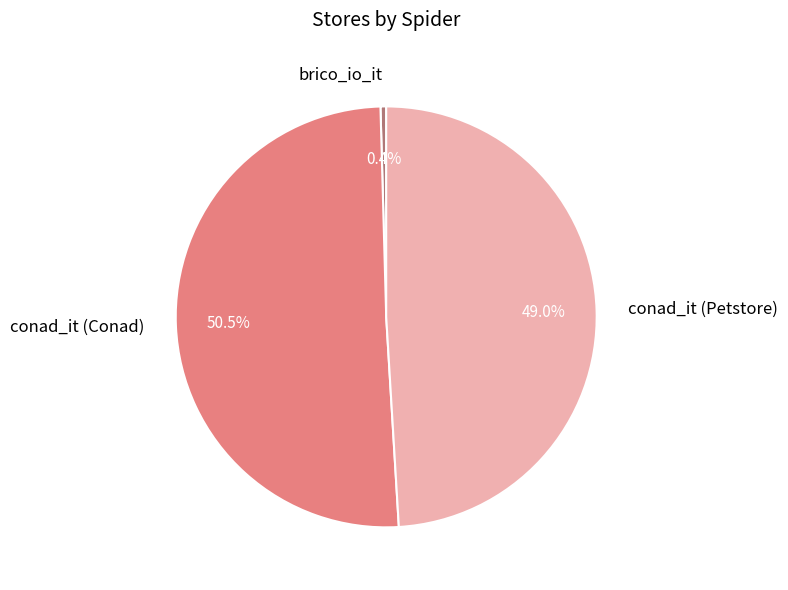

To the nearest percent, what is the combined percentage of conad_it (Petstore) and conad_it (Conad)?

100%